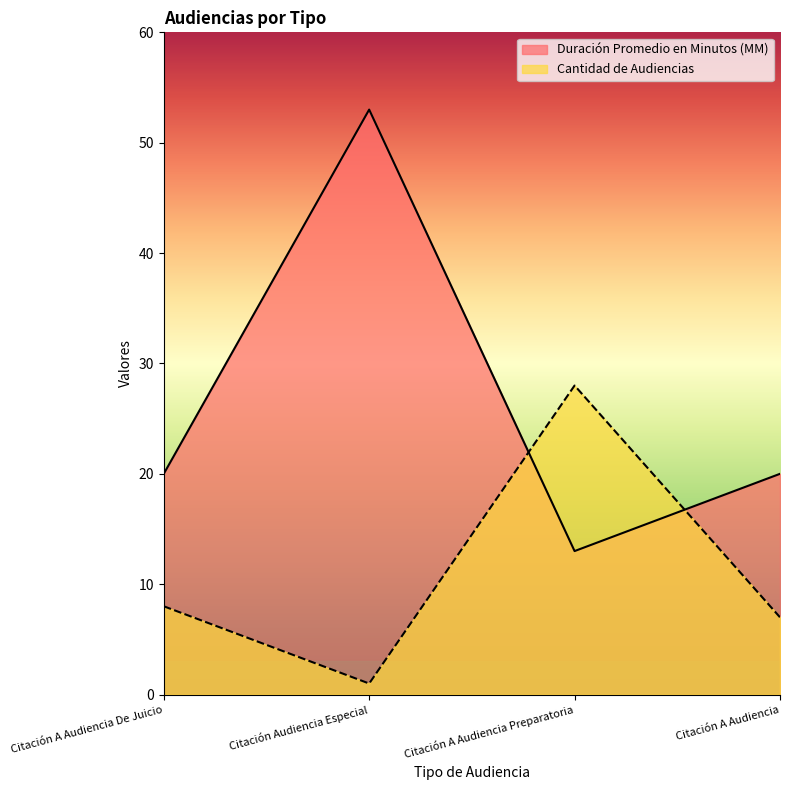

Which series has the widest spread of values?

Duración Promedio en Minutos (MM)